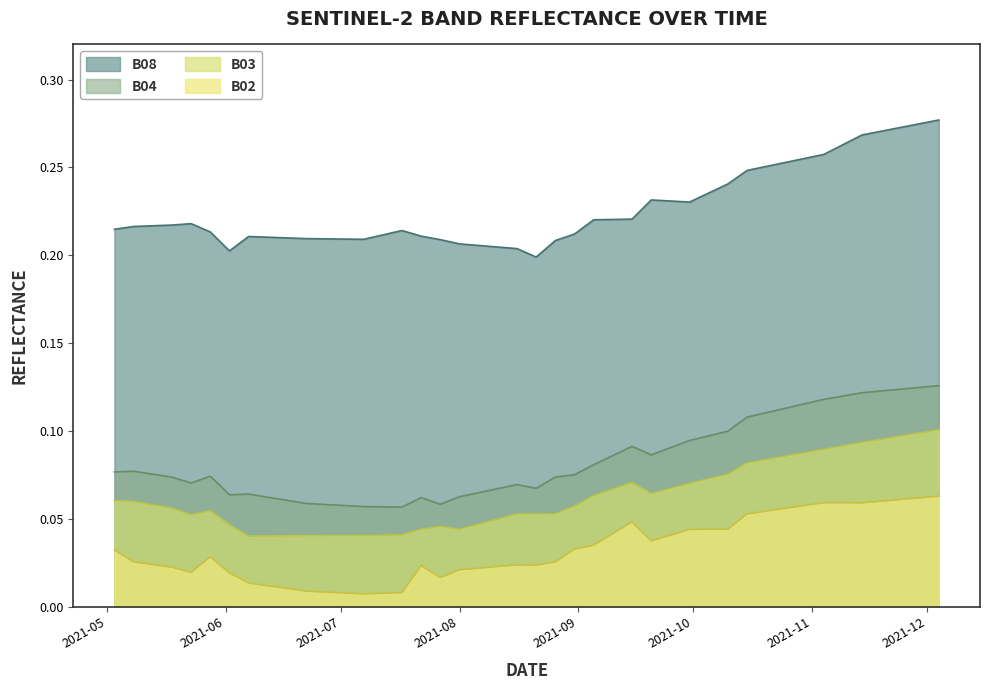

True or false: B08 and B02 cross at least once.

False